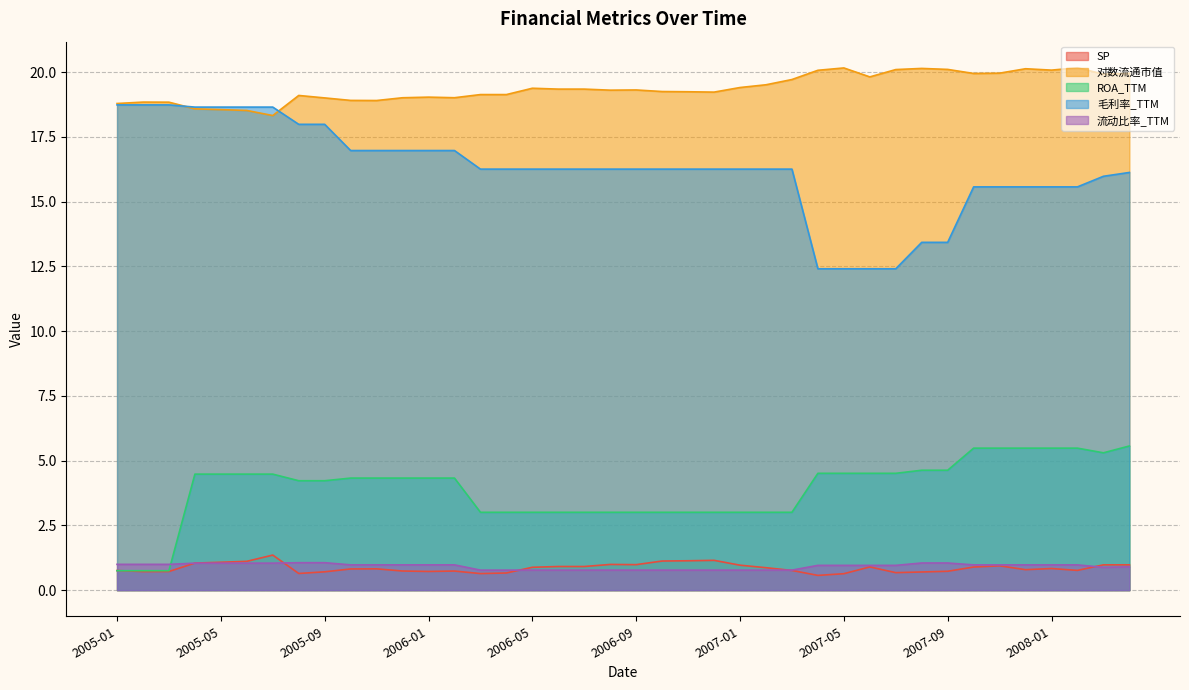

What is the value of the 毛利率_TTM point at the 19th from the left?

16.3